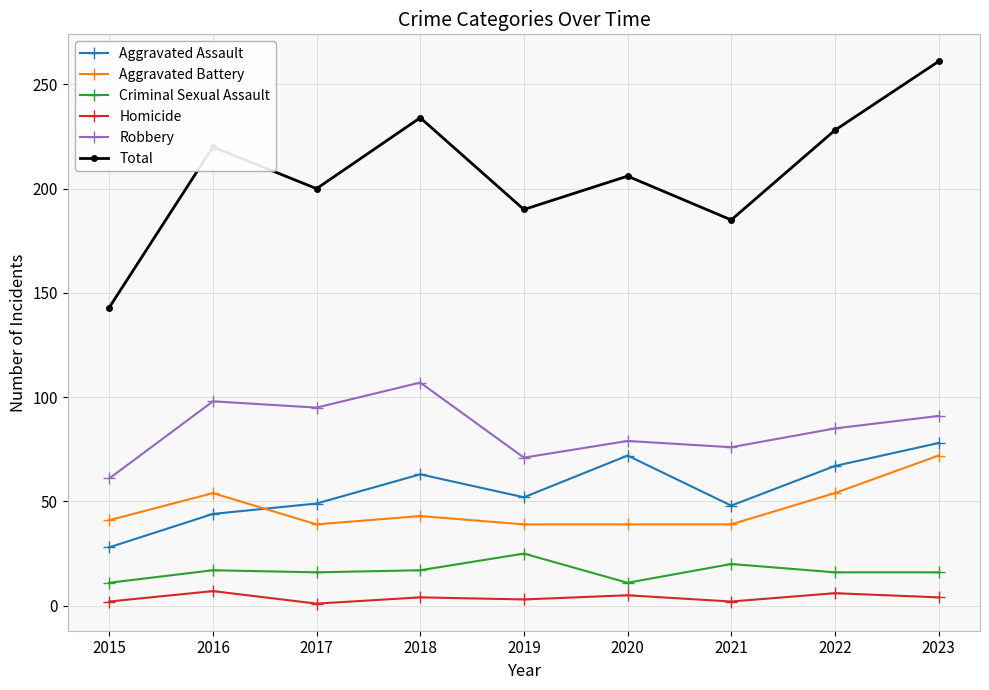

At which category does Homicide reach its first local valley?

2017